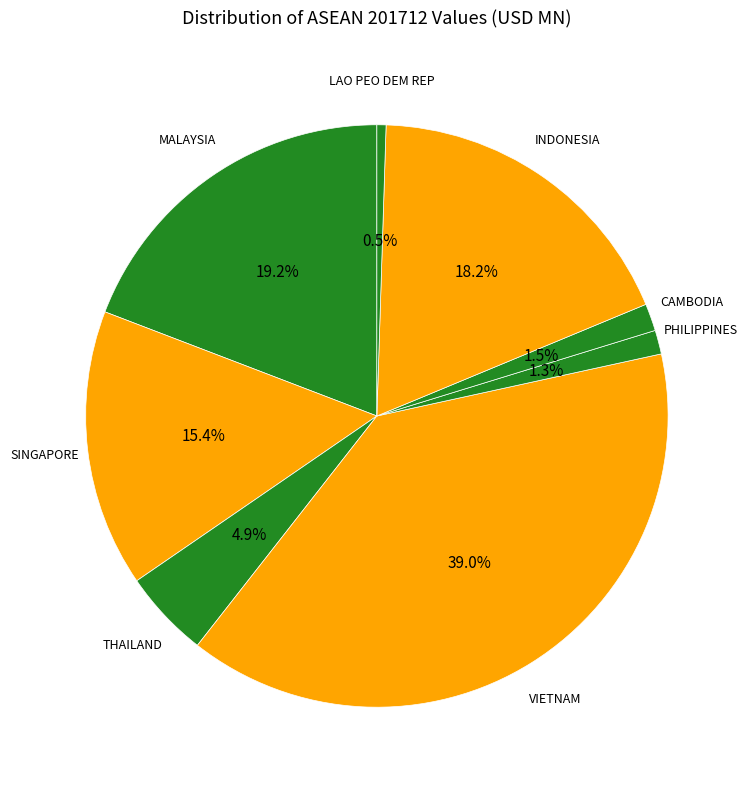

How many segments does this pie chart have?

8